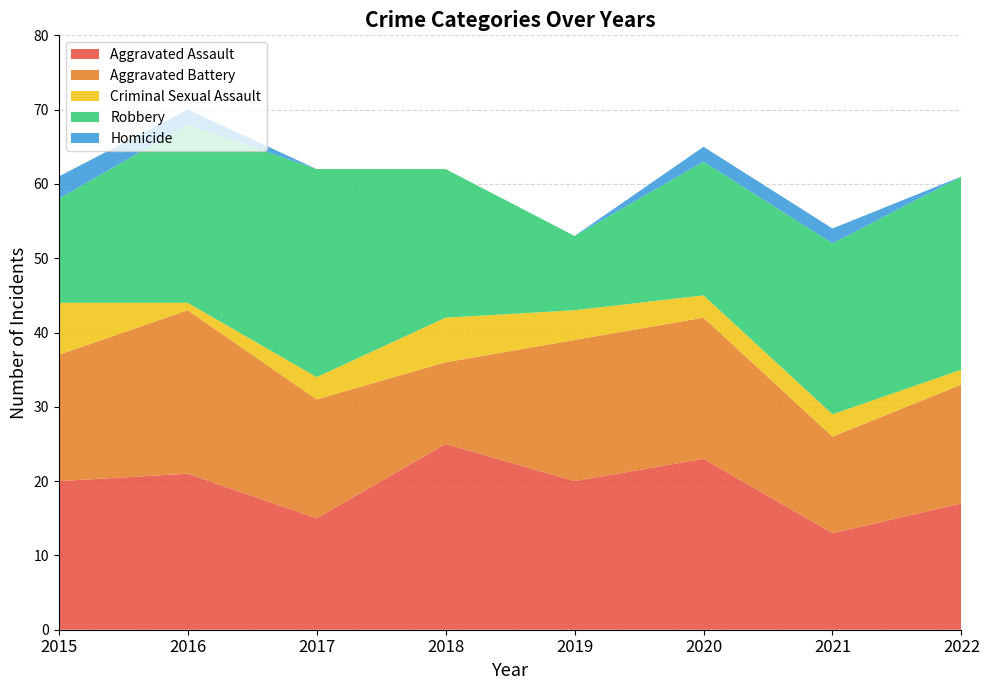

Reading left to right, list all the values displayed in this chart.

Aggravated Assault: 2015=20	2016=21	2017=15	2018=25	2019=20	2020=23	2021=13	2022=17
Aggravated Battery: 2015=17	2016=22	2017=16	2018=11	2019=19	2020=19	2021=13	2022=16
Criminal Sexual Assault: 2015=7	2016=1	2017=3	2018=6	2019=4	2020=3	2021=3	2022=2
Robbery: 2015=14	2016=24	2017=28	2018=20	2019=10	2020=18	2021=23	2022=26
Homicide: 2015=3	2016=2	2017=0	2018=0	2019=0	2020=2	2021=2	2022=0